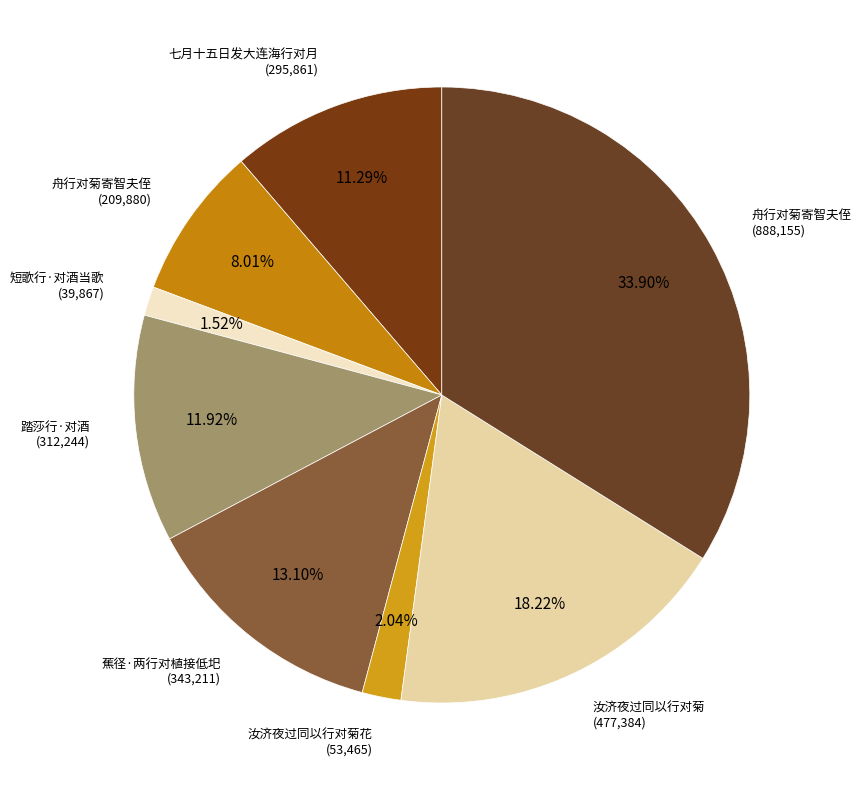

Count the number of slices in the pie.

8